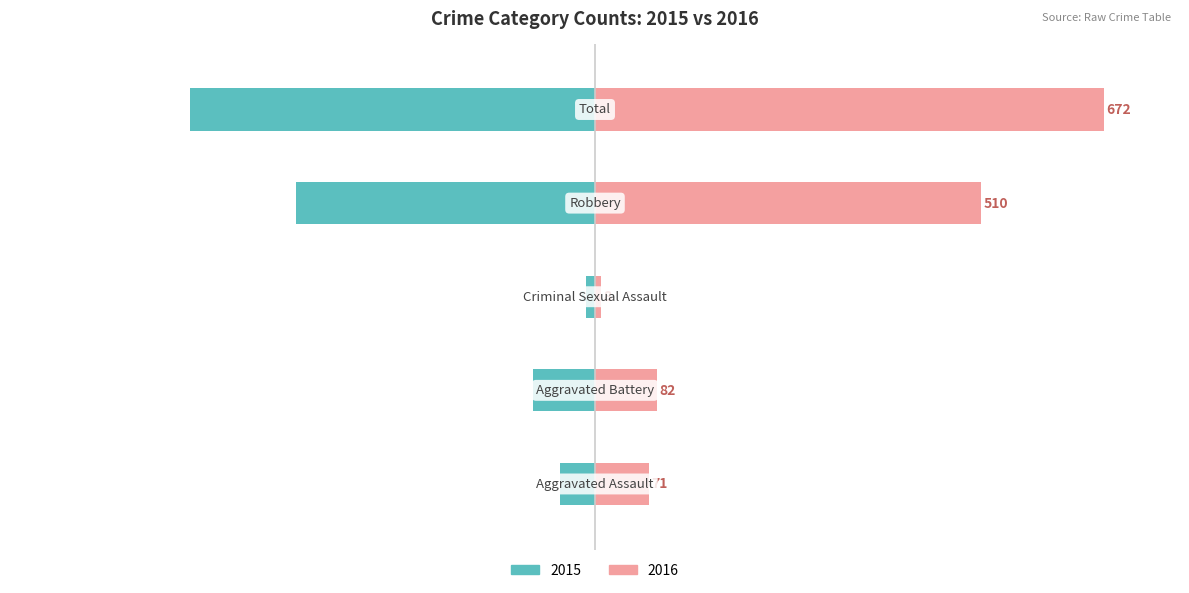

Which series has the largest range (max minus min)?

Right